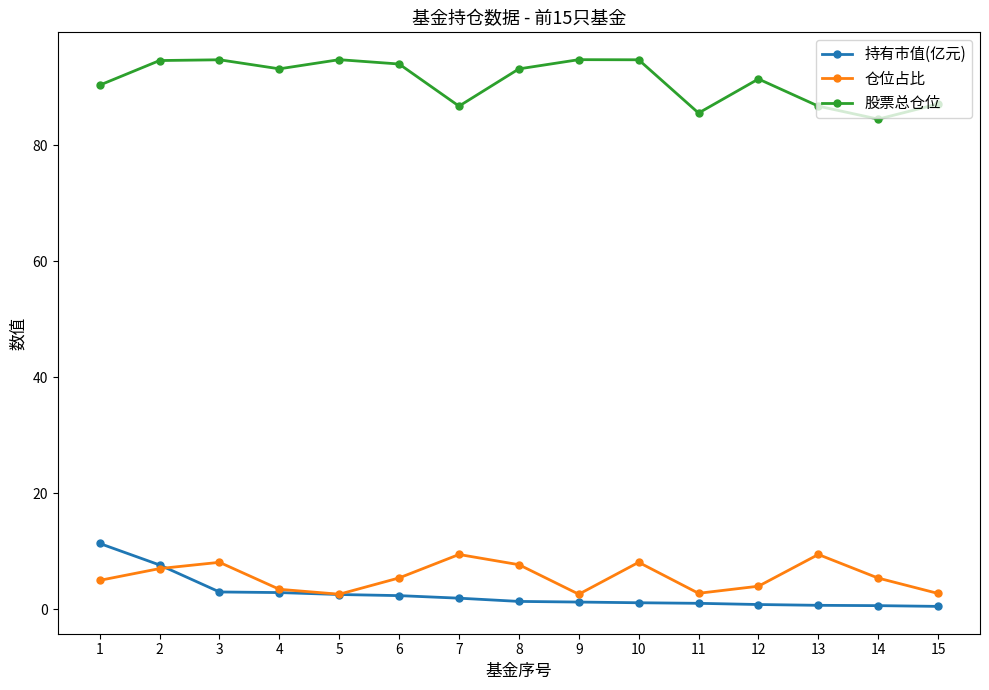

Read the 股票总仓位 value at 6.

94.0